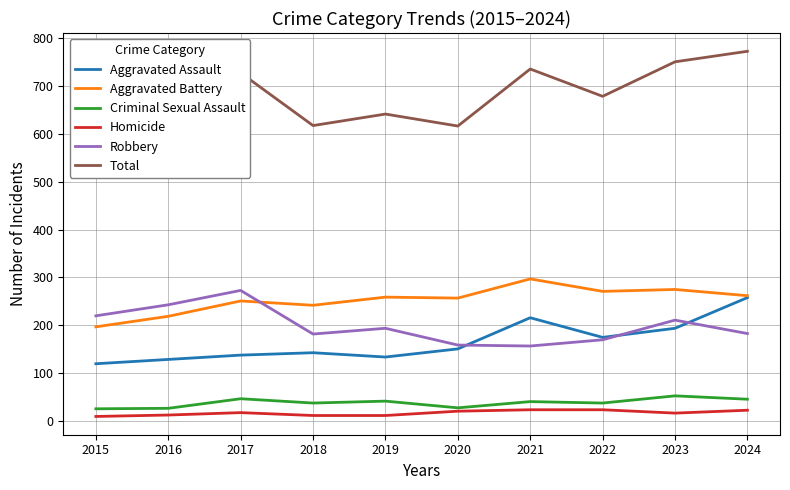

At 2023, list the series in order from smallest to largest.

Homicide, Criminal Sexual Assault, Aggravated Assault, Robbery, Aggravated Battery, Total